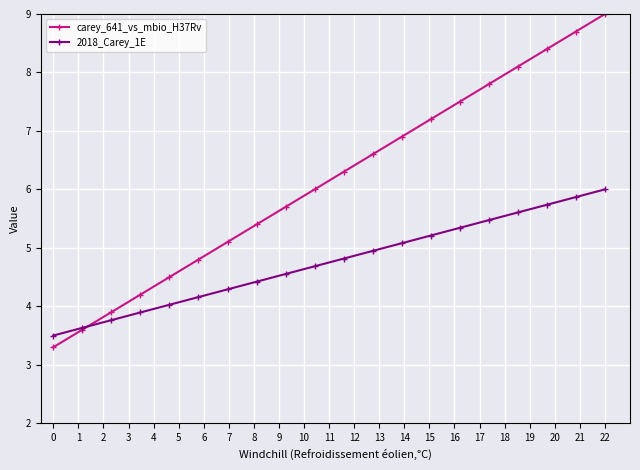

What is the lowest value of the 2018_Carey_1E series?

3.5